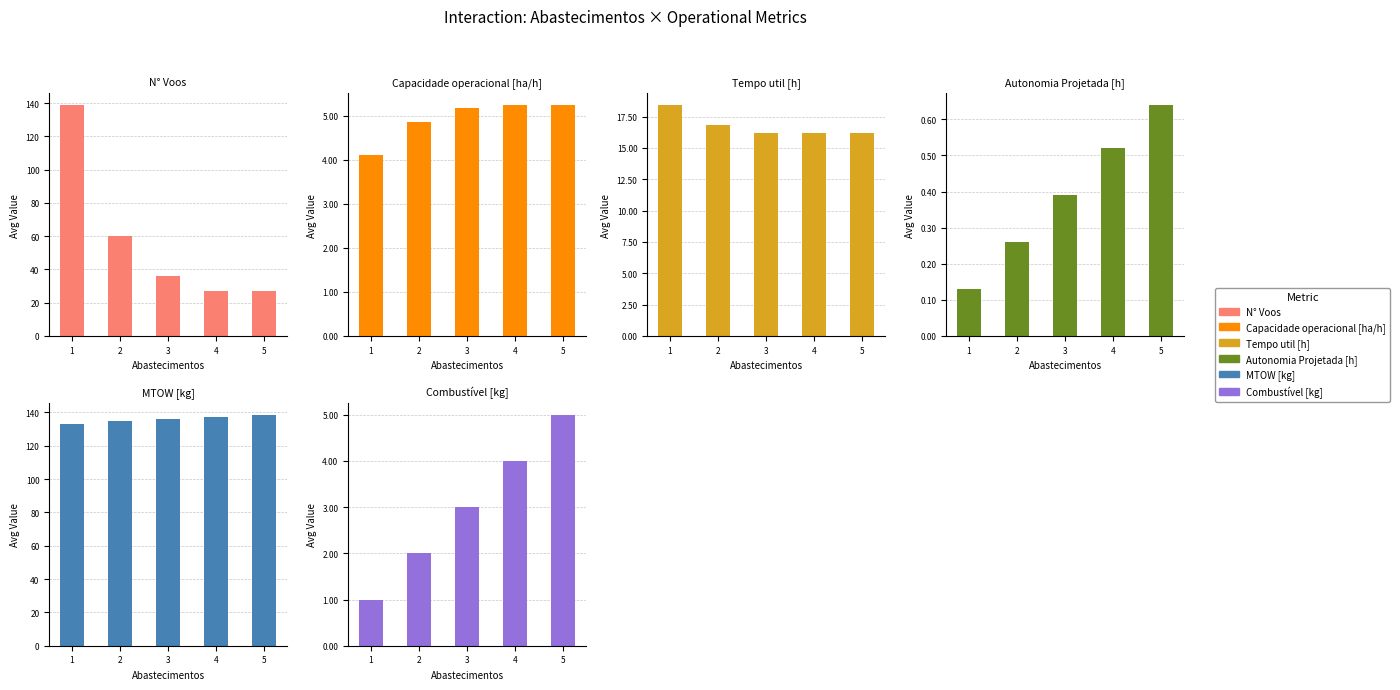

What is the average value of the Combustível [kg] series?

3.0